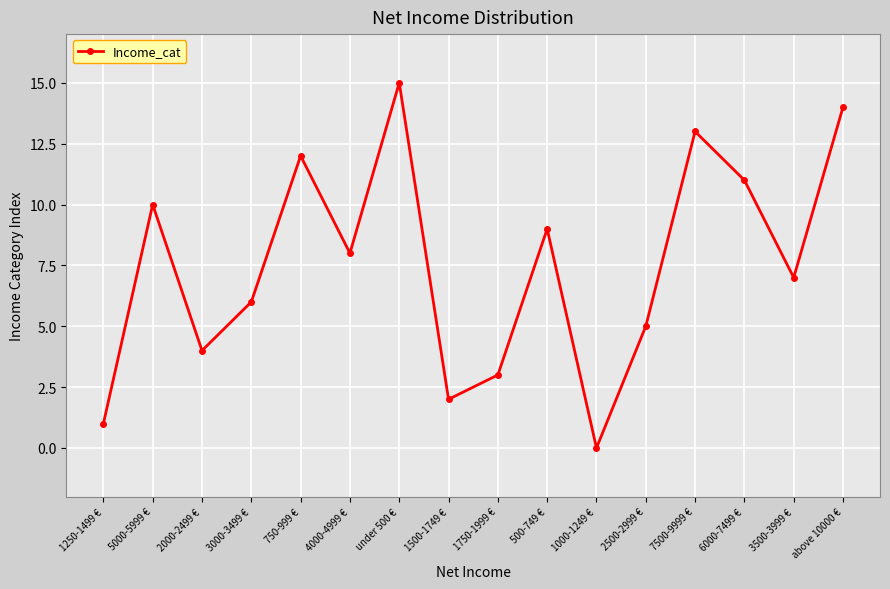

Reading left to right, list all the values displayed in this chart.

1	10	4	6	12	8	15	2	3	9	0	5	13	11	7	14